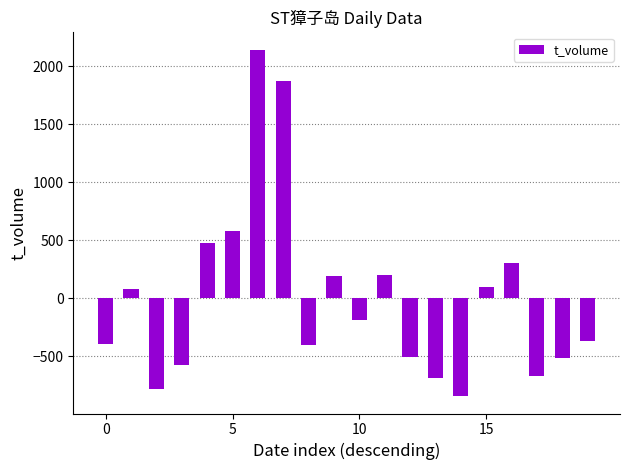

What is the difference between the second highest and second lowest values?

2652.0